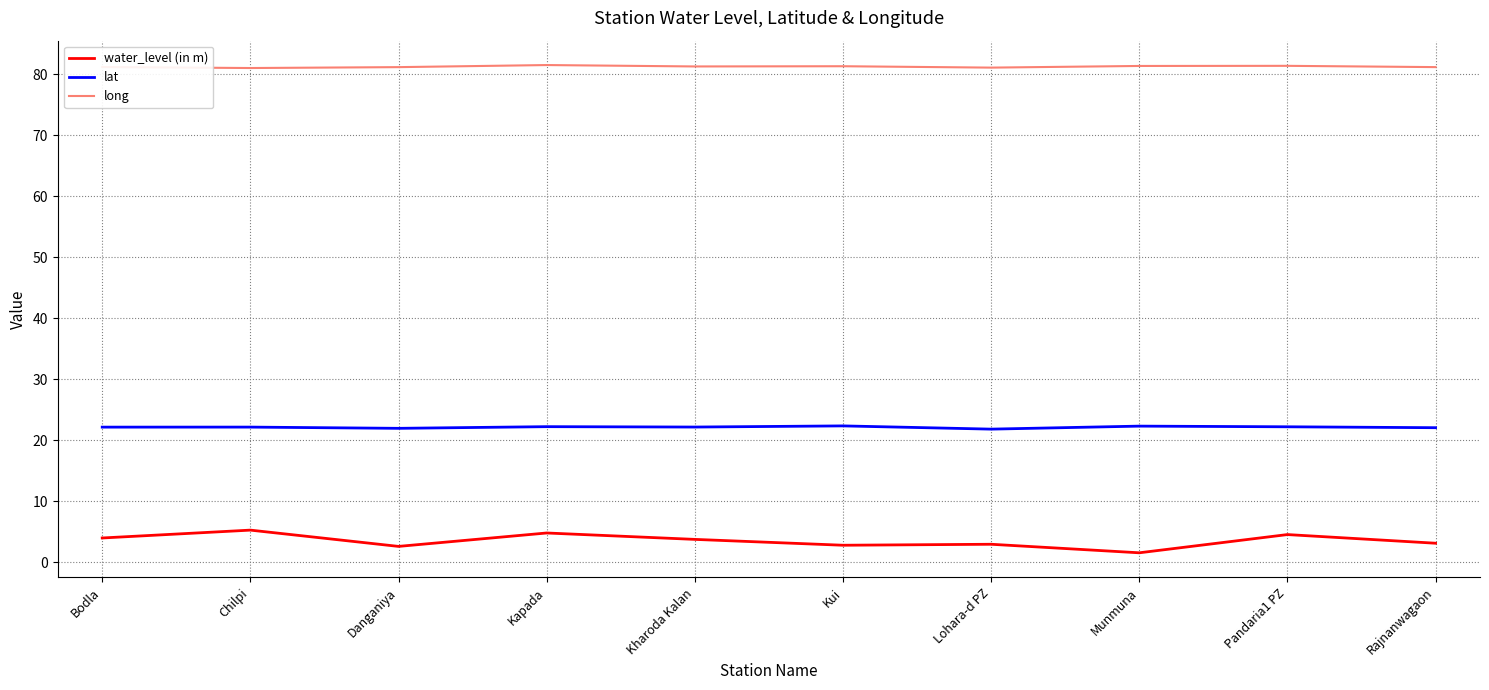

Rank the series by their maximum value, from highest to lowest.

long, lat, water_level (in m)